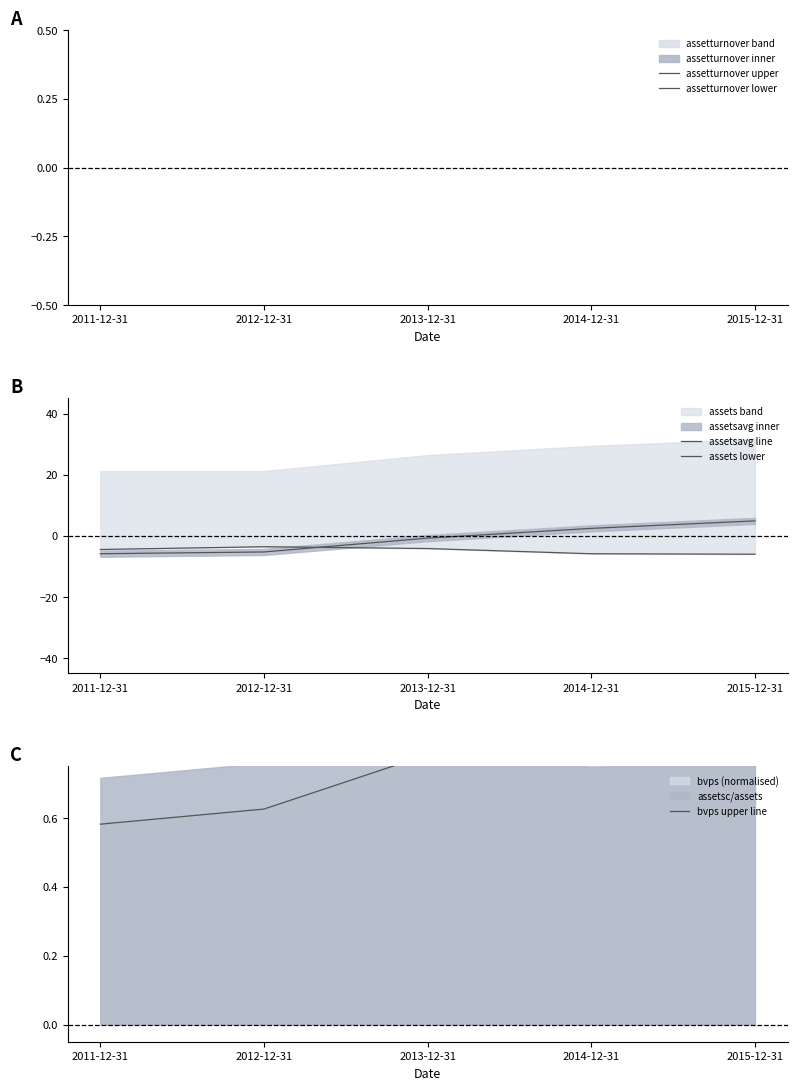

What is the sum of the assetturnover upper values at 2014-12-31 and 2015-12-31?

2.0